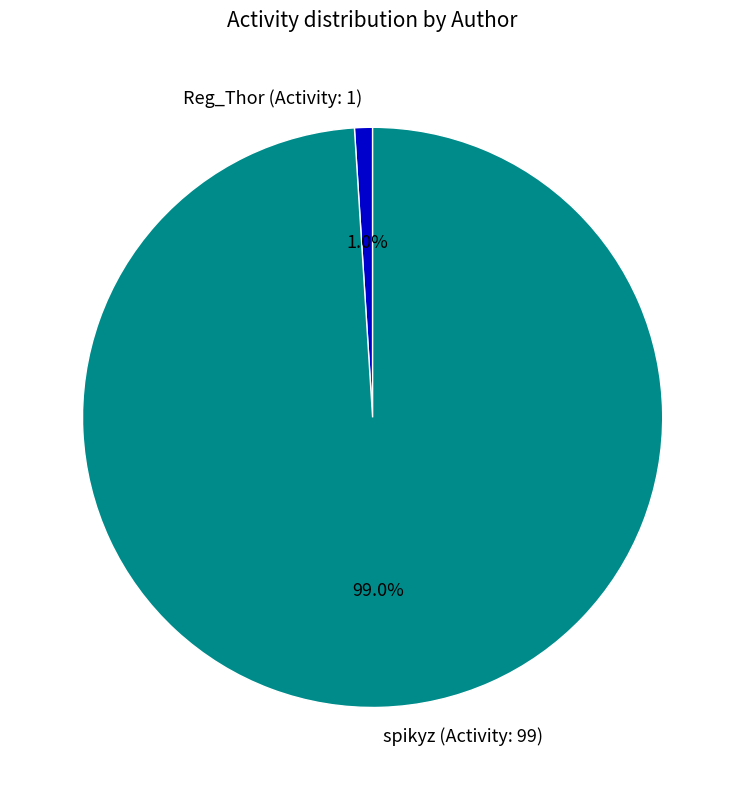

What percentage is the spikyz (Activity: 99) slice, to the nearest percent?

99%